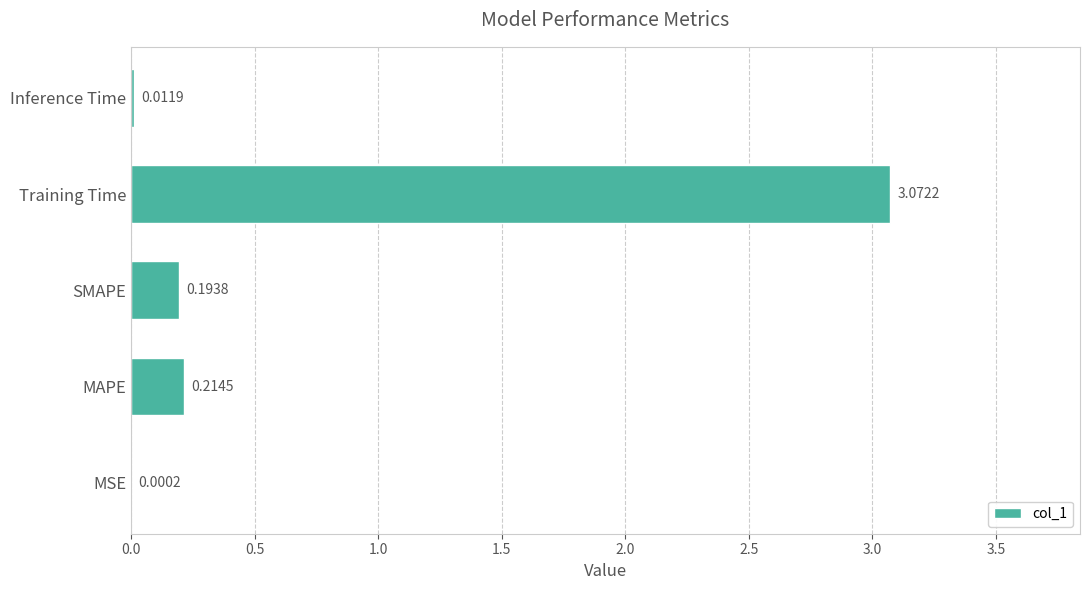

What is the change in value from MSE to Training Time?

+3.1